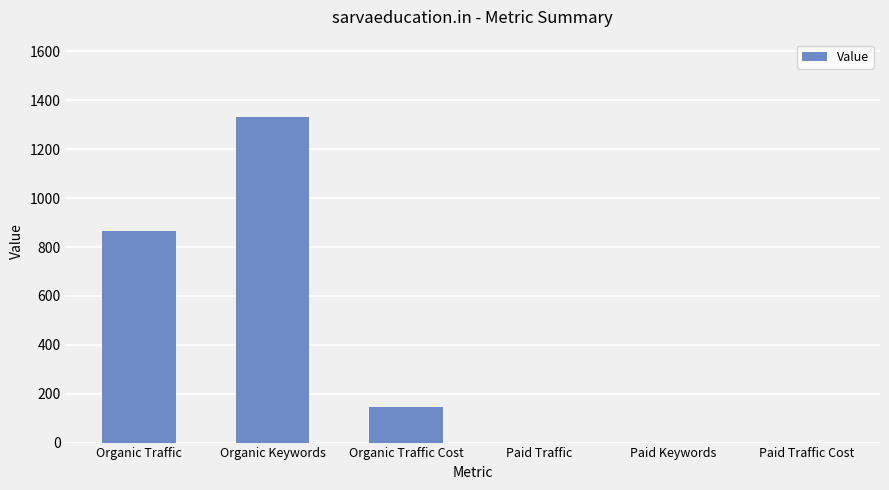

What is the sum of the values at Organic Traffic and Organic Keywords?

2196